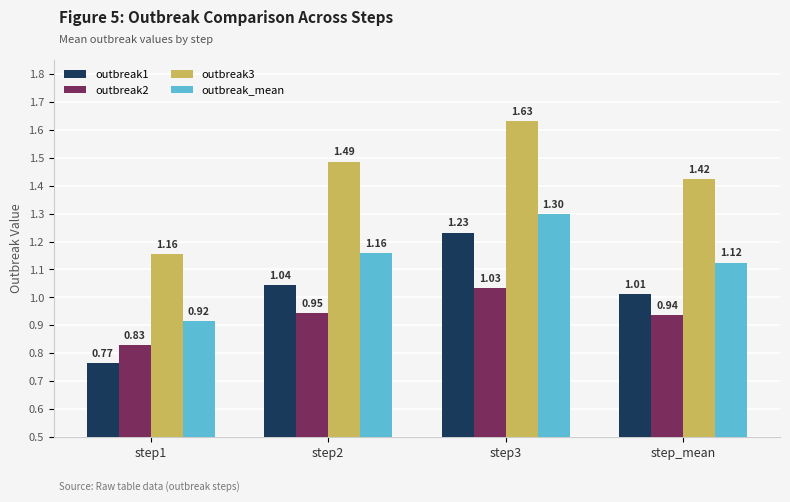

Which series has the widest spread of values?

outbreak3